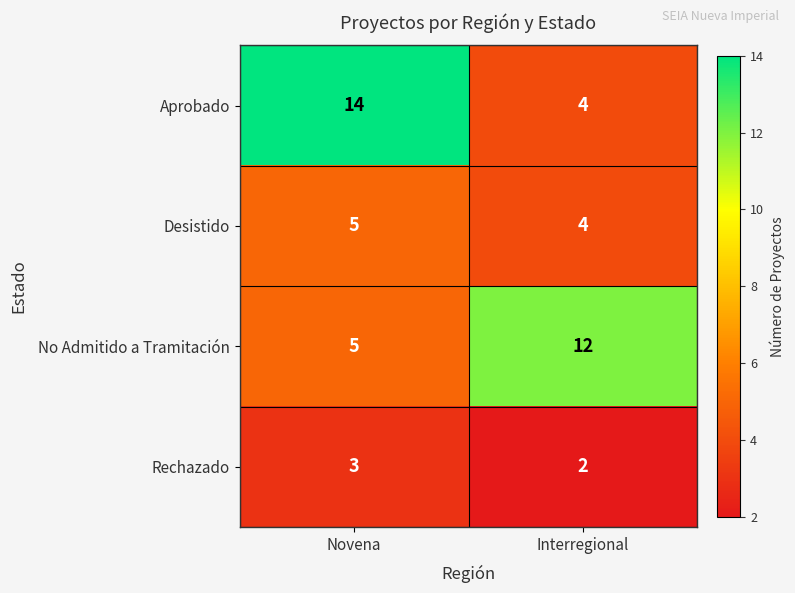

Count the number of data series in this chart.

4